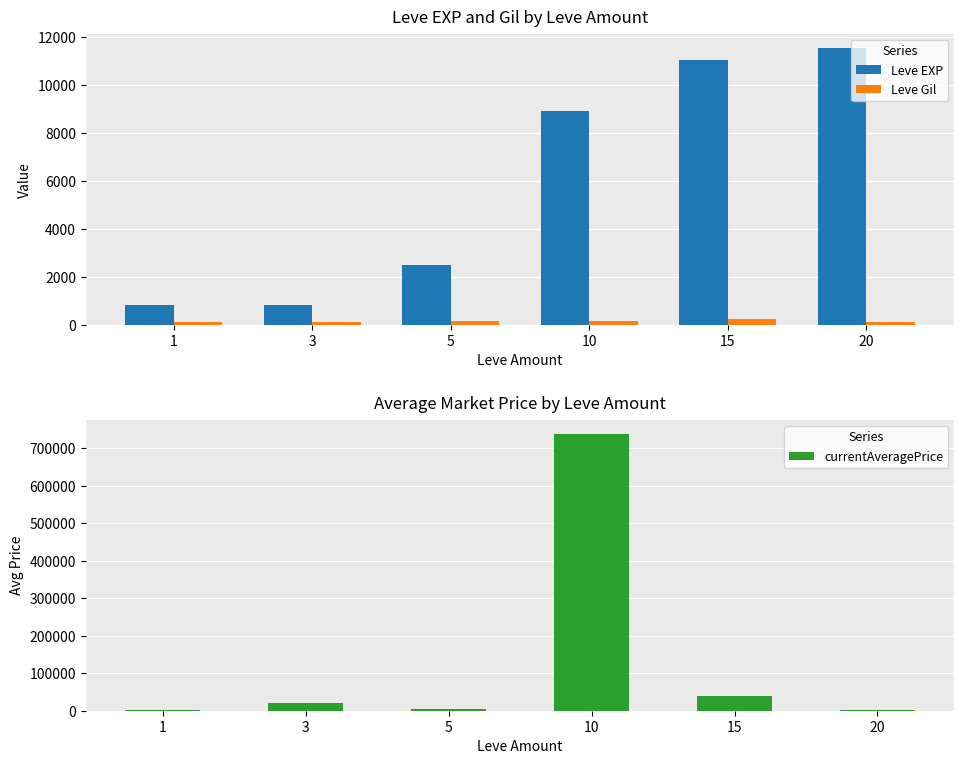

Is it true that Leve EXP equals 800.0 at 3?

True